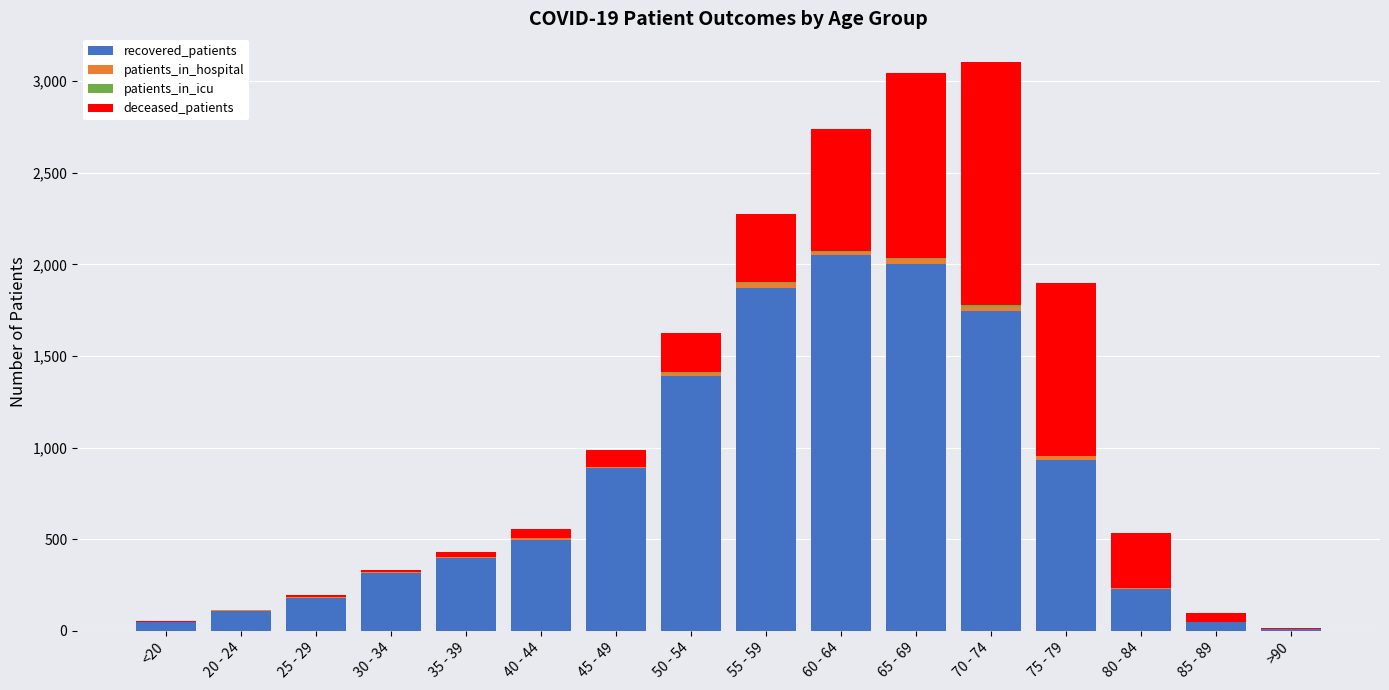

What is the sum of all recovered_patients values?

12696